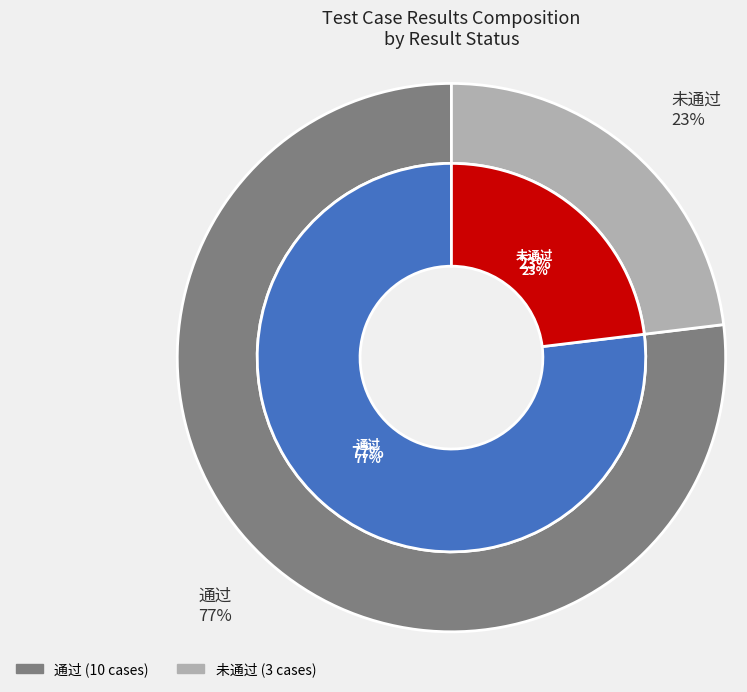

Which has a higher value, 未通过 or 通过?

通过